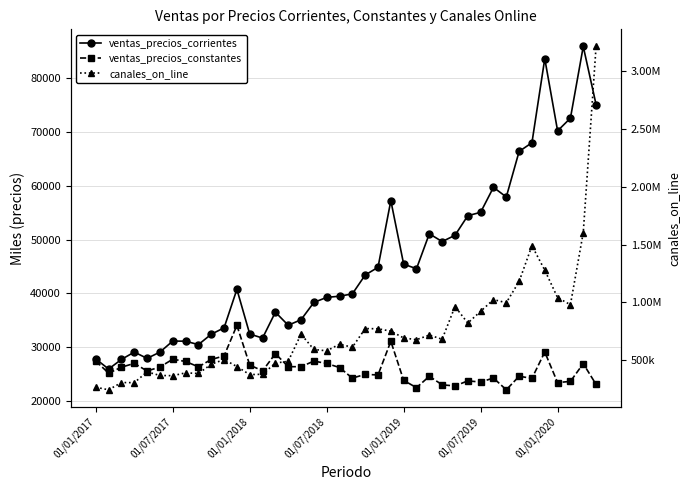

Which has a higher value, 35 or 18?

35